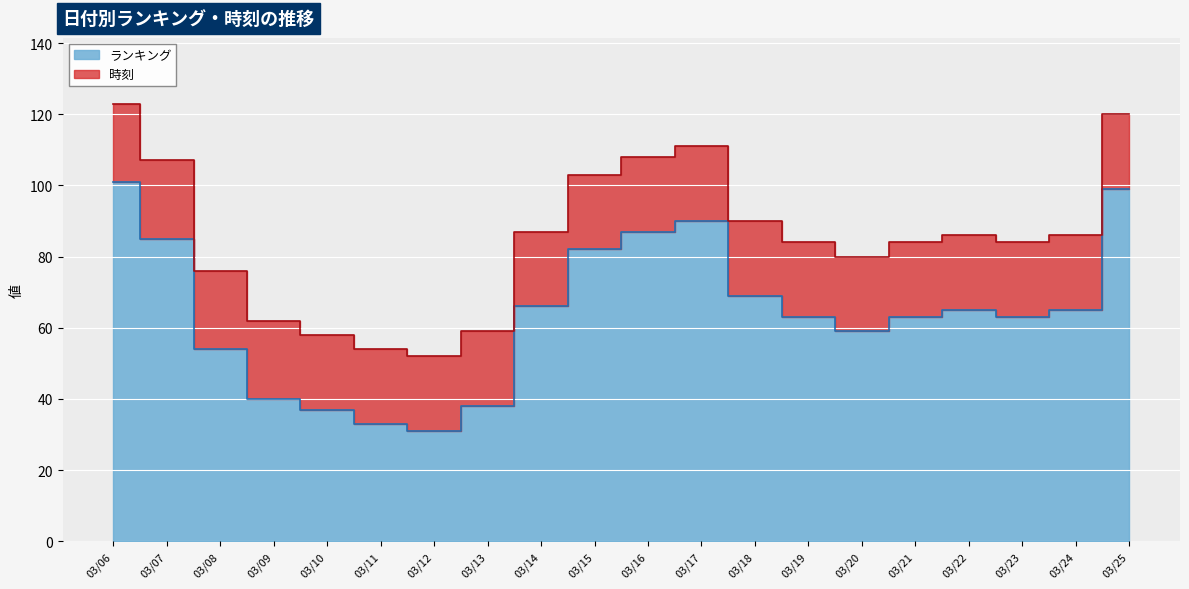

At which category does the data reach its first local valley?

03/12